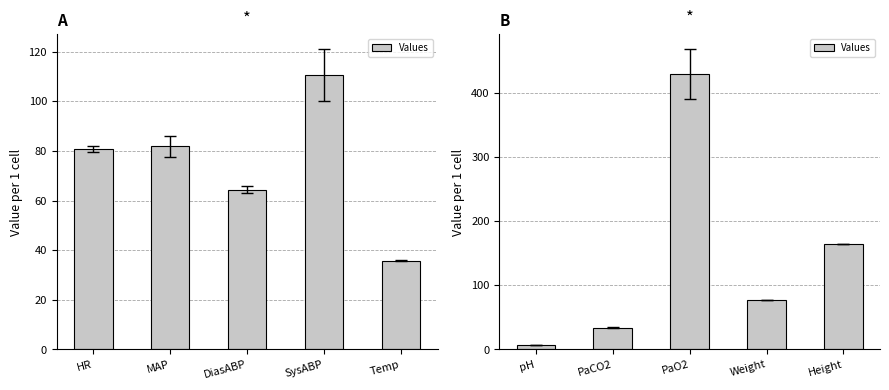

What is the label of the 3rd bar from the right?

PaO2